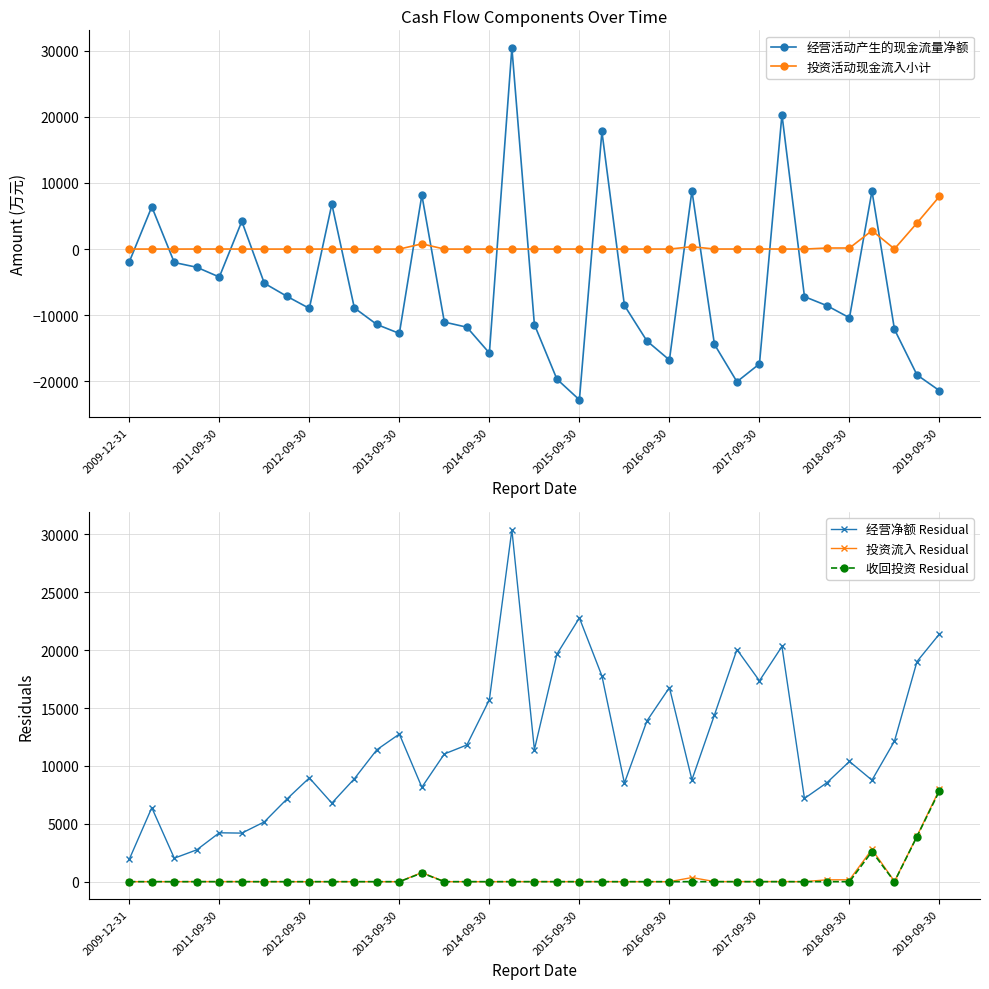

The value of 经营净额 Residual at 2012-09-30 is 8966. True or false?

True